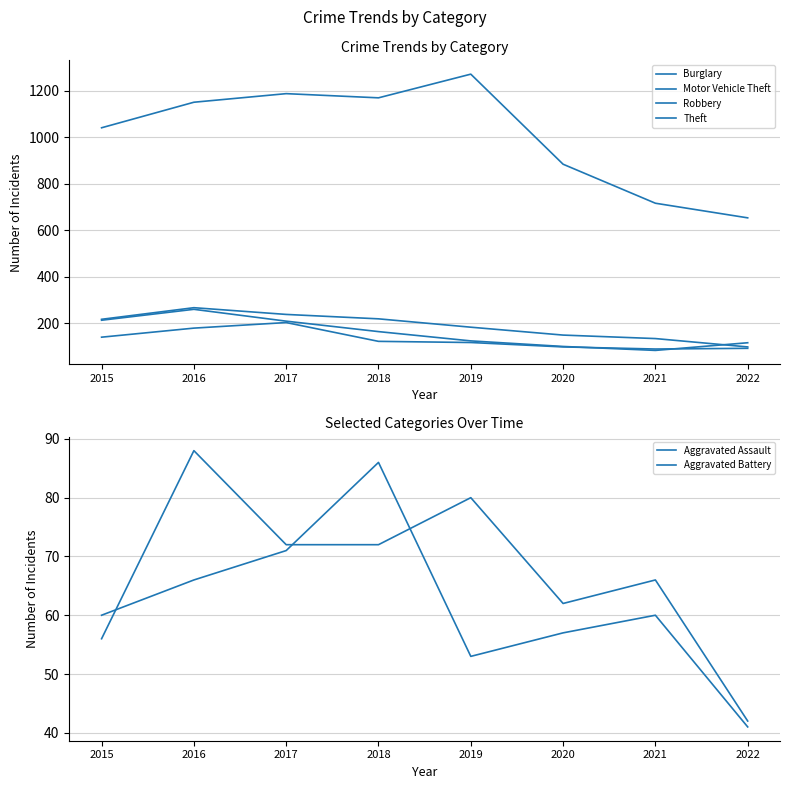

In Aggravated Battery, how many points are lower than both neighbors (excluding endpoints)?

1